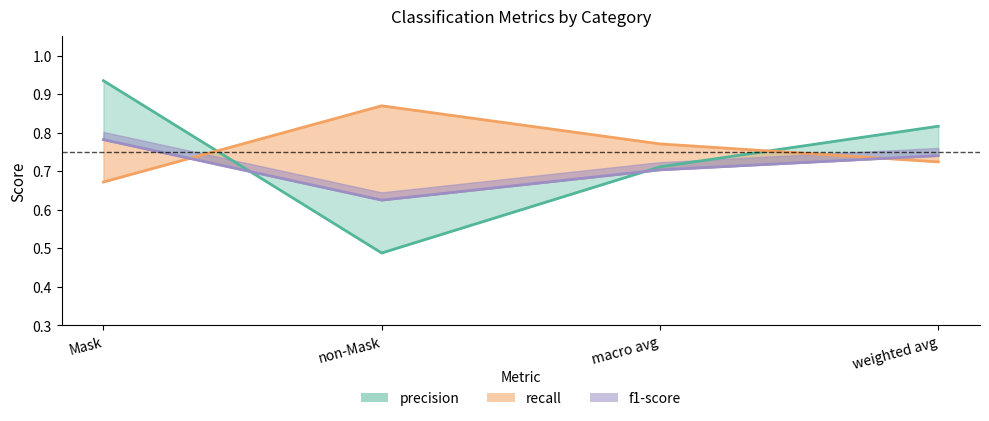

What is the spread (max minus min) of values at Mask?

0.3